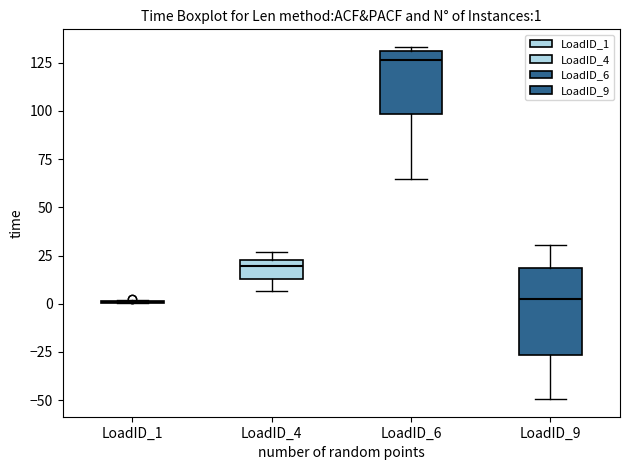

Comparing the boxes themselves (not the whiskers), which one is the tallest?

LoadID_9